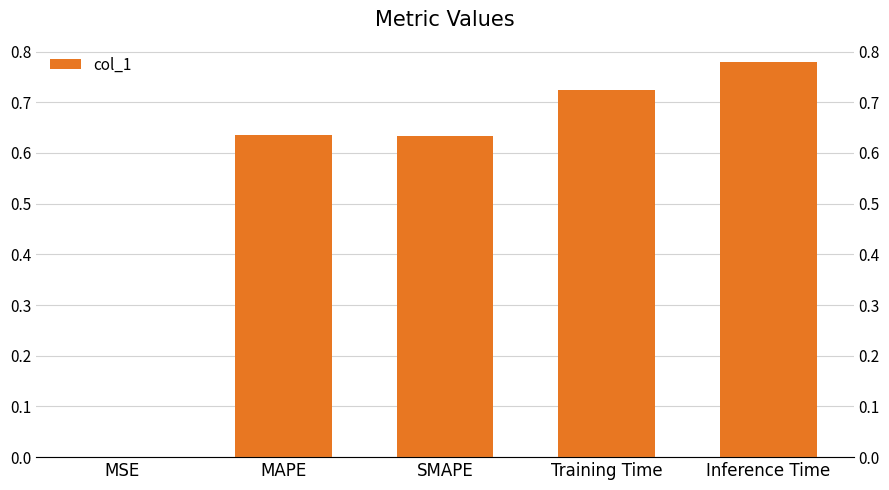

What is the value of the 3rd bar from the left?

0.6